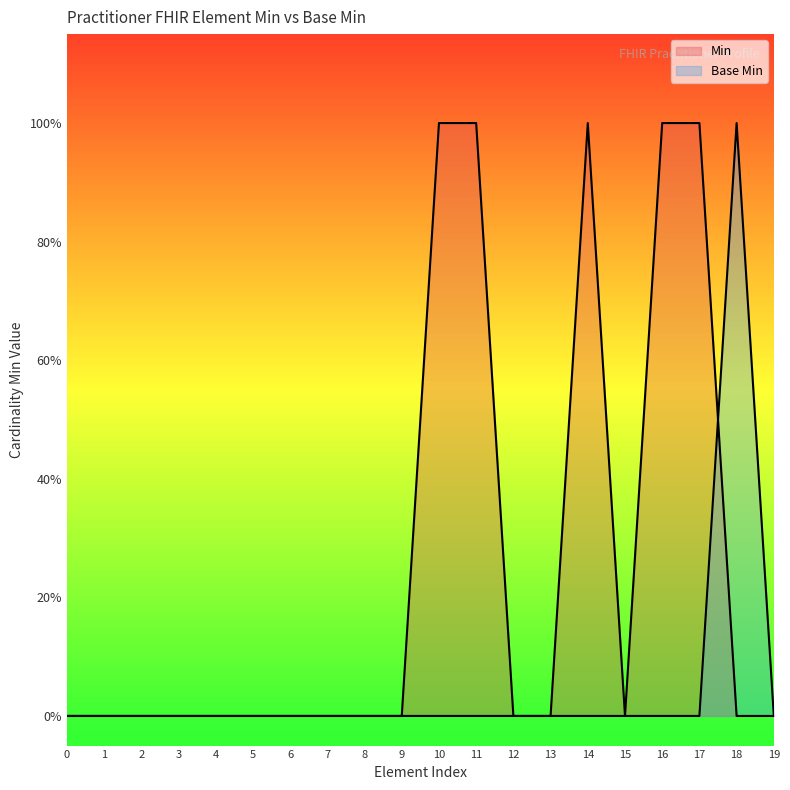

The Base Min series shows -1 at 3. True or false?

False